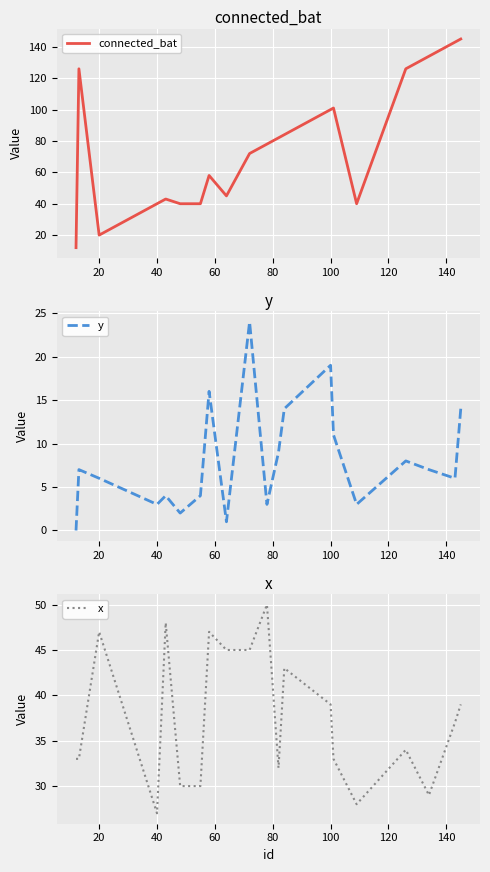

Reading left to right, extract all data points from this chart.

connected_bat: 12	126	20	40	43	40	40	58	45	72	78	82	84	100	101	40	126	134	143	145
y: 0	7	6	3	4	2	4	16	1	24	3	9	14	19	11	3	8	7	6	14
x: 33	33	47	27	48	30	30	47	45	45	50	32	43	39	33	28	34	29	37	39